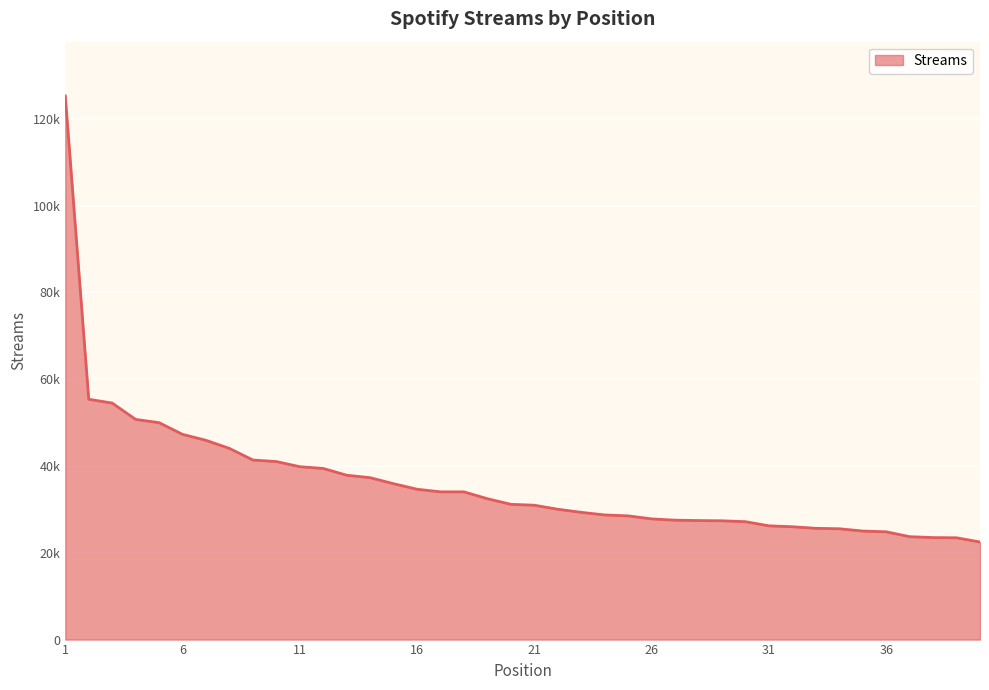

Does the chart have visible grid lines?

Yes